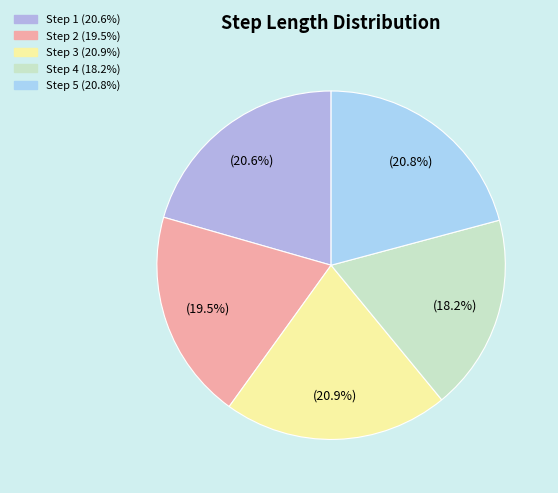

To the nearest percent, what is the average slice percentage?

20%